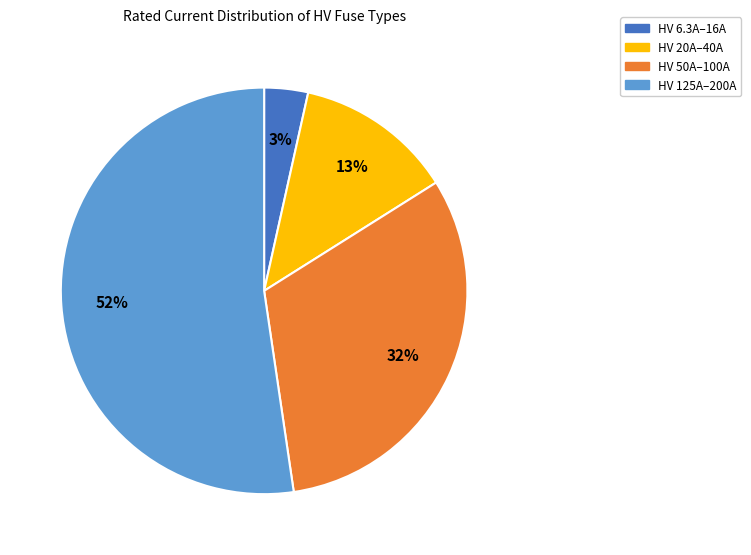

Count the number of slices in the pie.

4